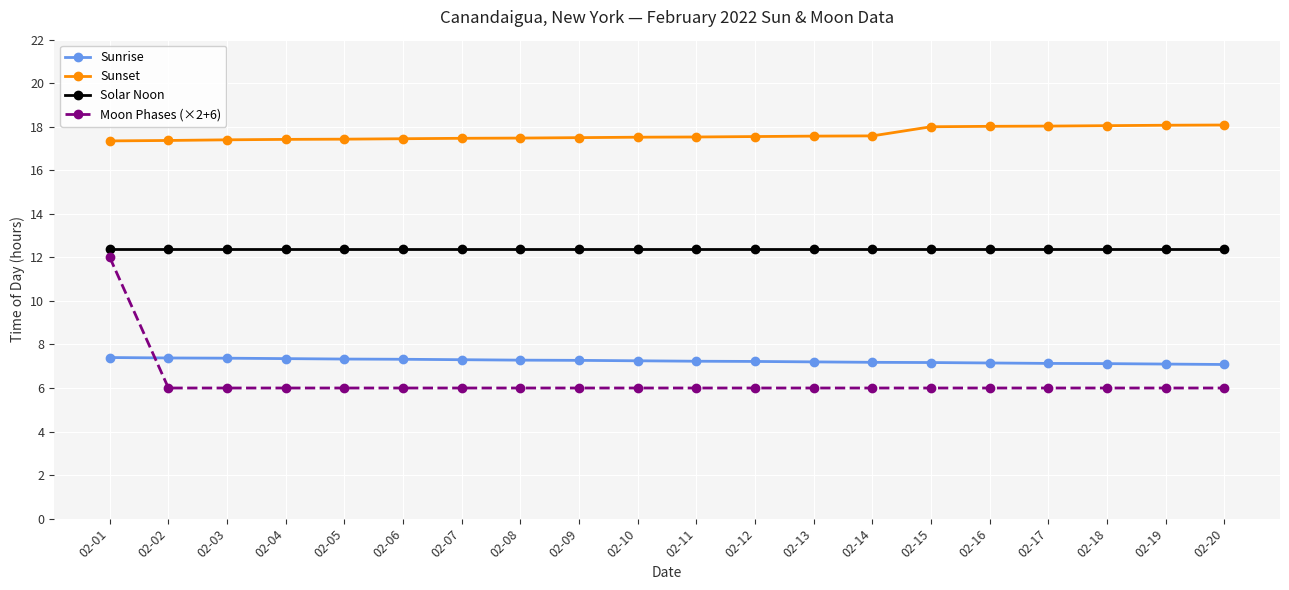

At 02-04, list the series in order from largest to smallest.

Sunset, Solar Noon, Sunrise, Moon Phases (×2+6)